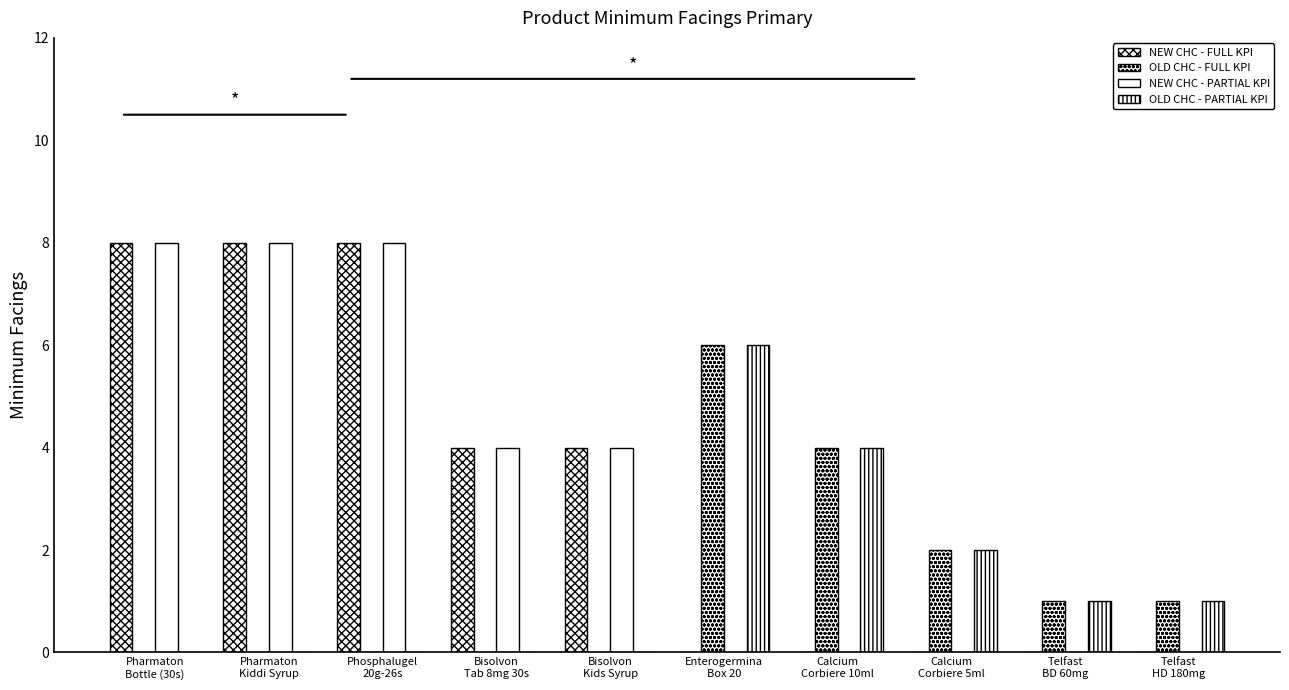

What is the difference between the OLD CHC - FULL KPI values at Pharmaton
Kiddi Syrup and Calcium
Corbiere 10ml?

4